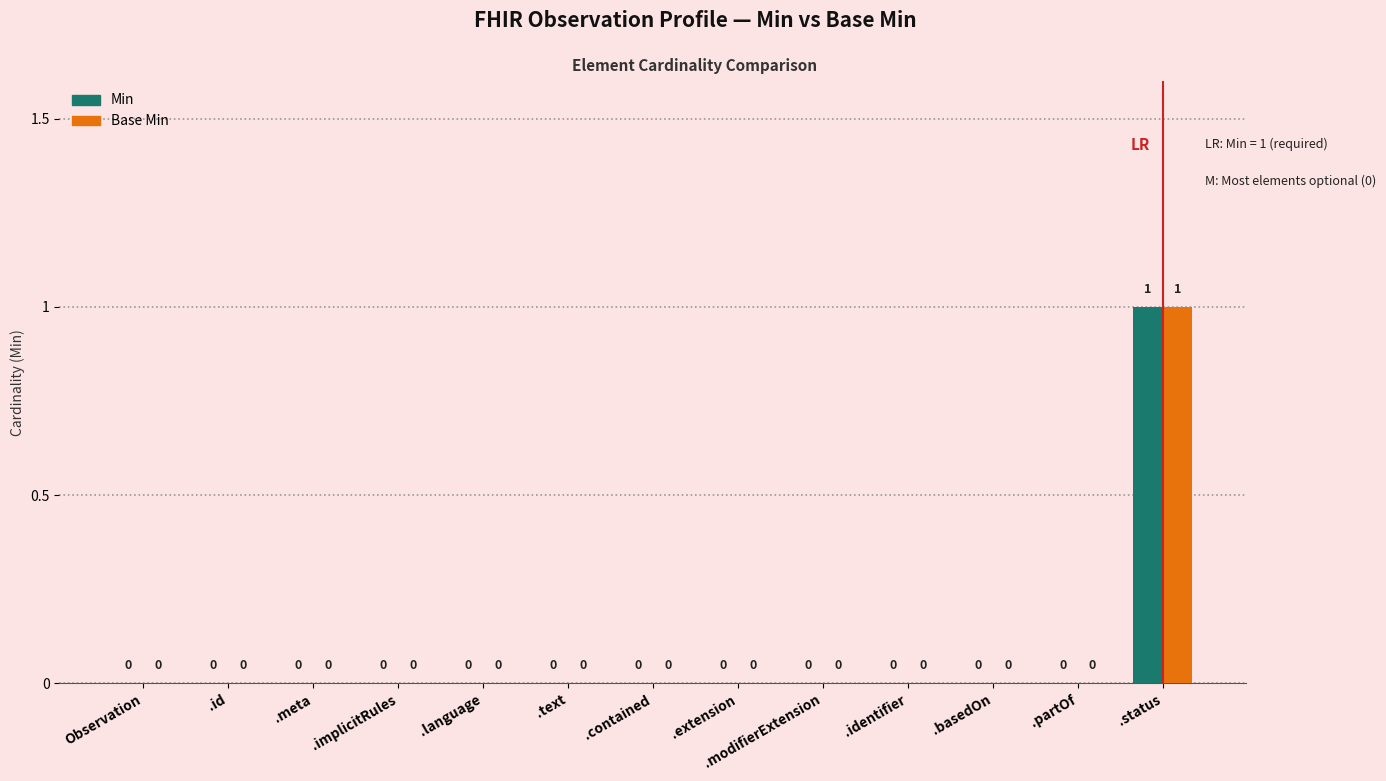

The Base Min series shows 0 at .basedOn. True or false?

True